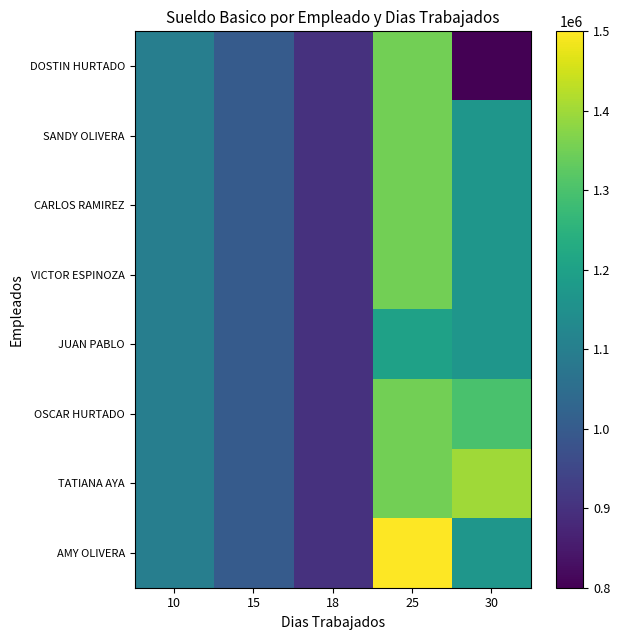

Which has a higher value, 15 or 18?

15